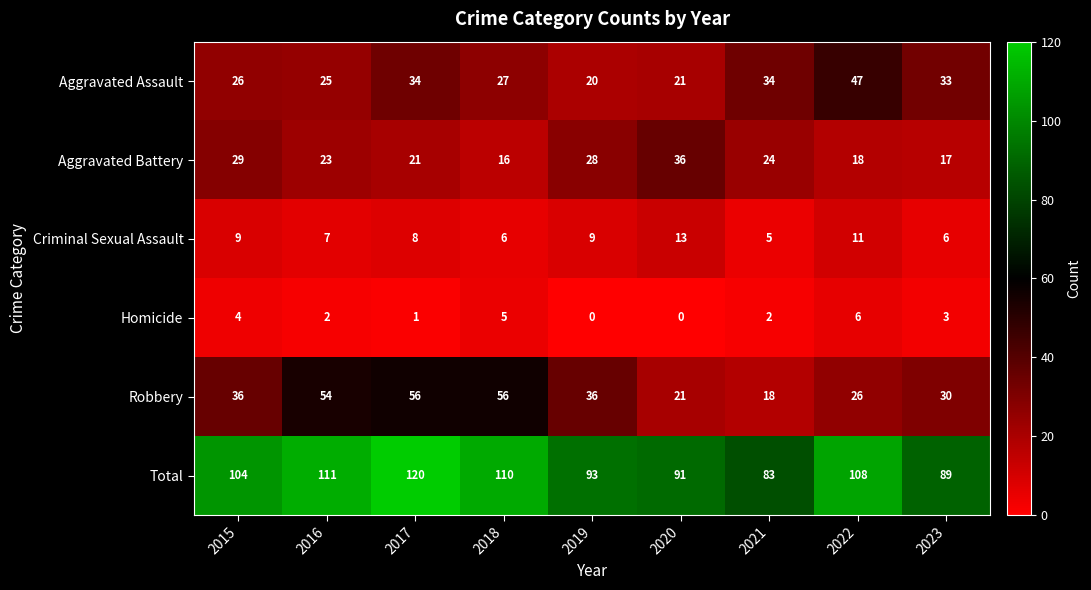

Is it true that Aggravated Assault equals 20 at 2019?

True